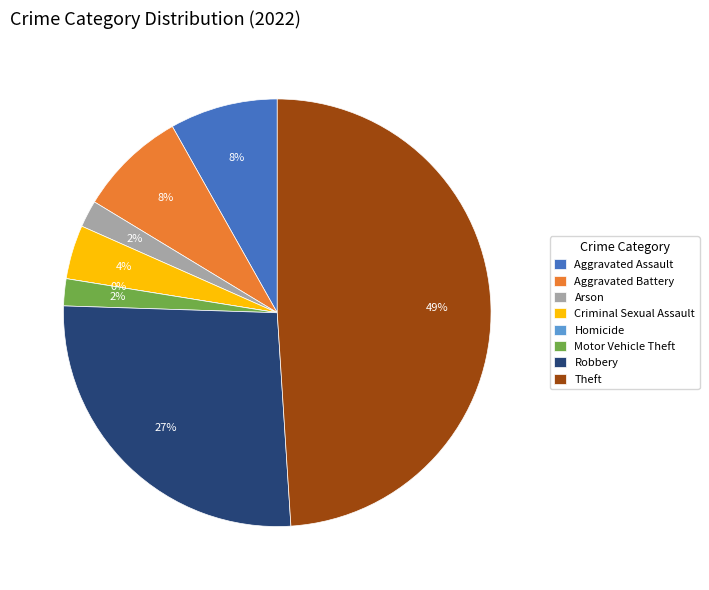

What is the total percentage of Motor Vehicle Theft and Homicide?

2.0%